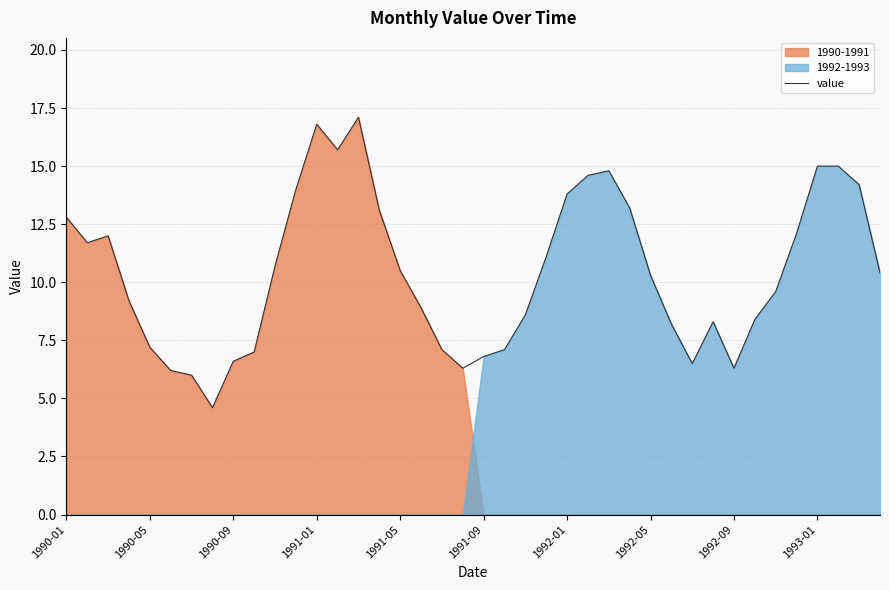

True or false: value has a value of 1.4 at 1991-09.

False